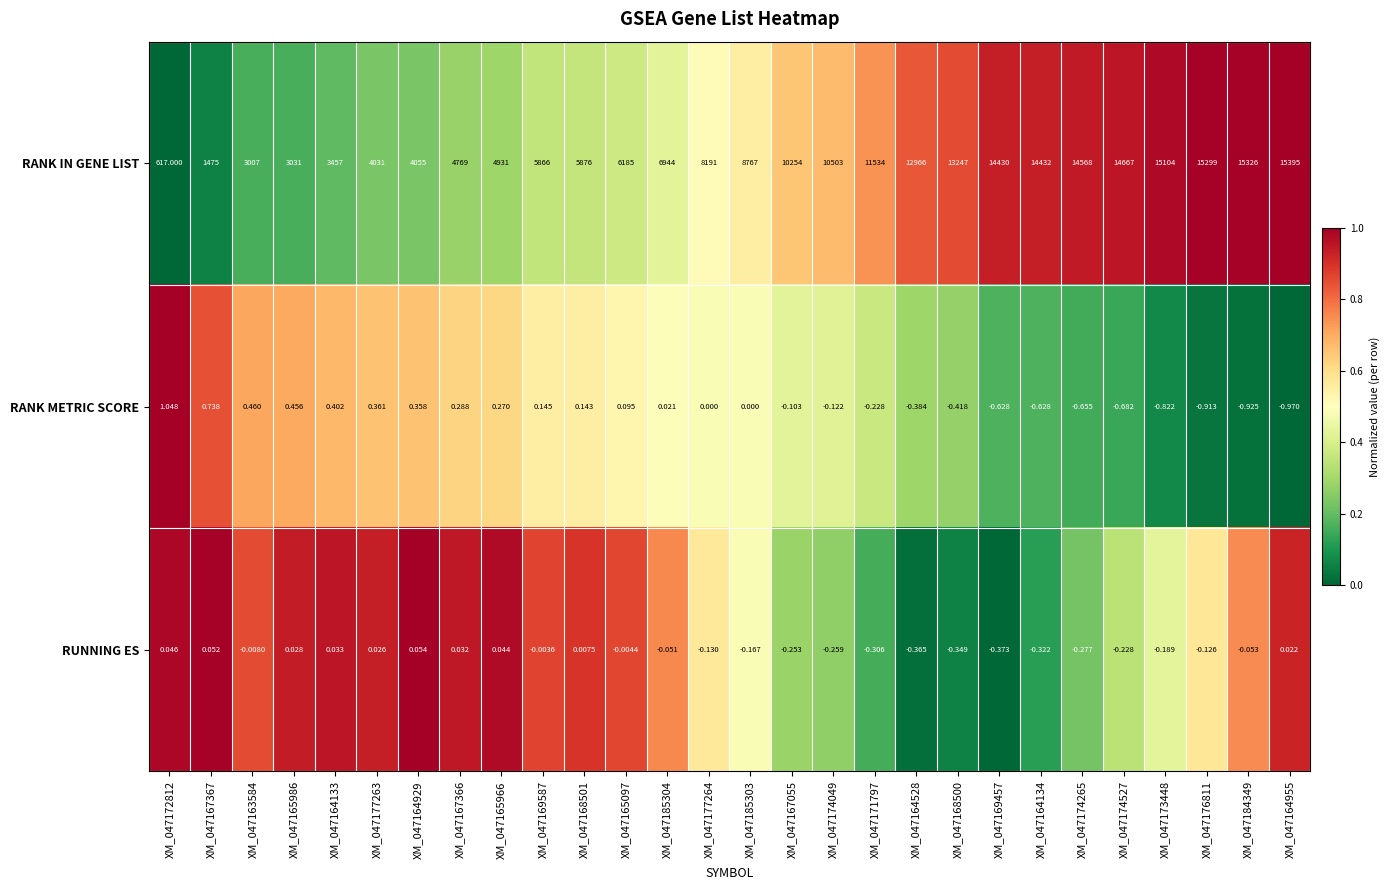

Which series changed the most between XM_047168501 and XM_047185304?

RANK IN GENE LIST